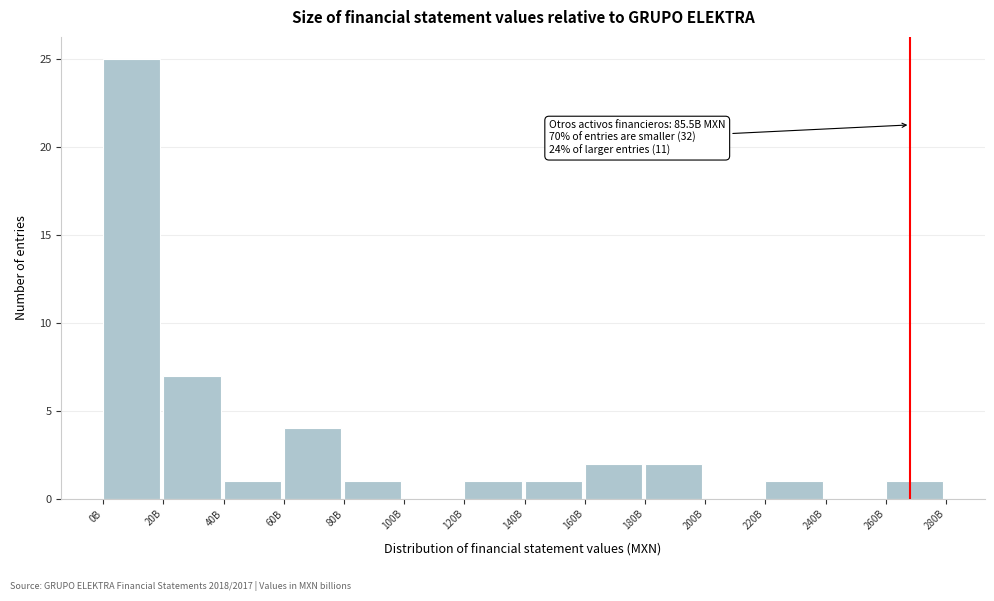

Reading left to right, extract all data points from this chart.

0B=25	20B=7	40B=1	60B=4	80B=1	100B=0	120B=1	140B=1	160B=2	180B=2	200B=0	220B=1	240B=0	260B=1